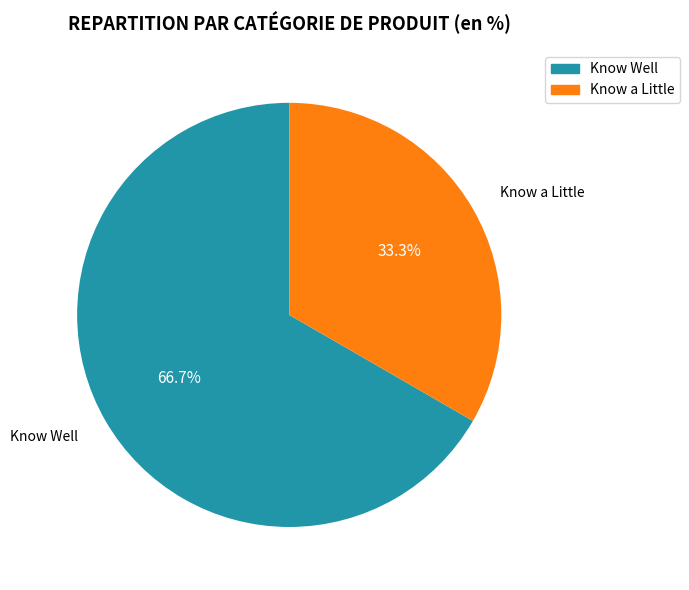

Is the sum of Know a Little and No Idea greater than half?

No